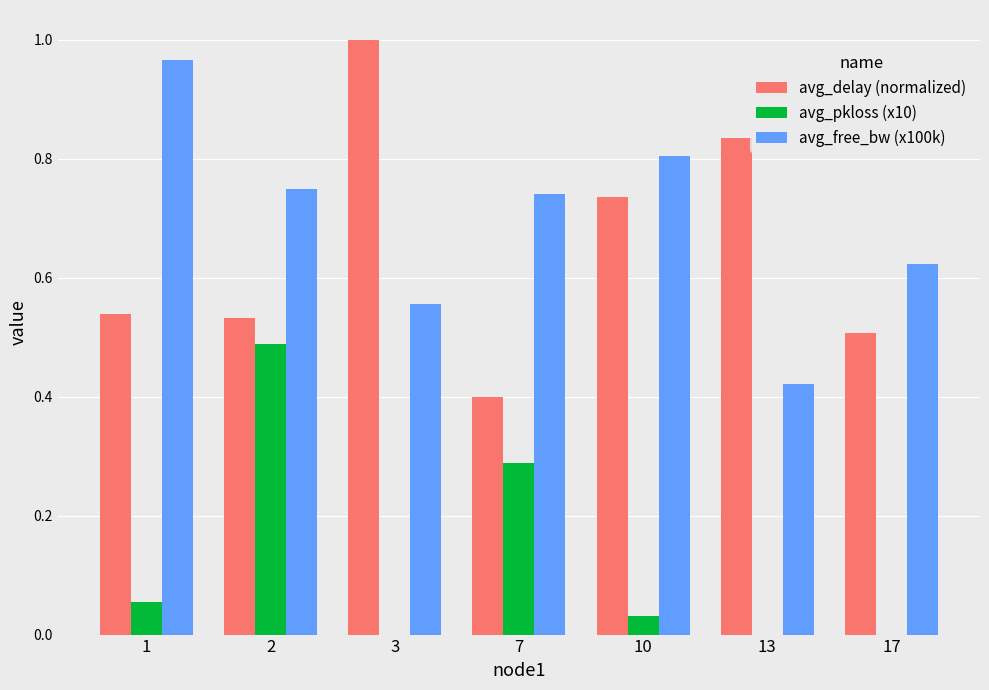

Count the number of data series in this chart.

3